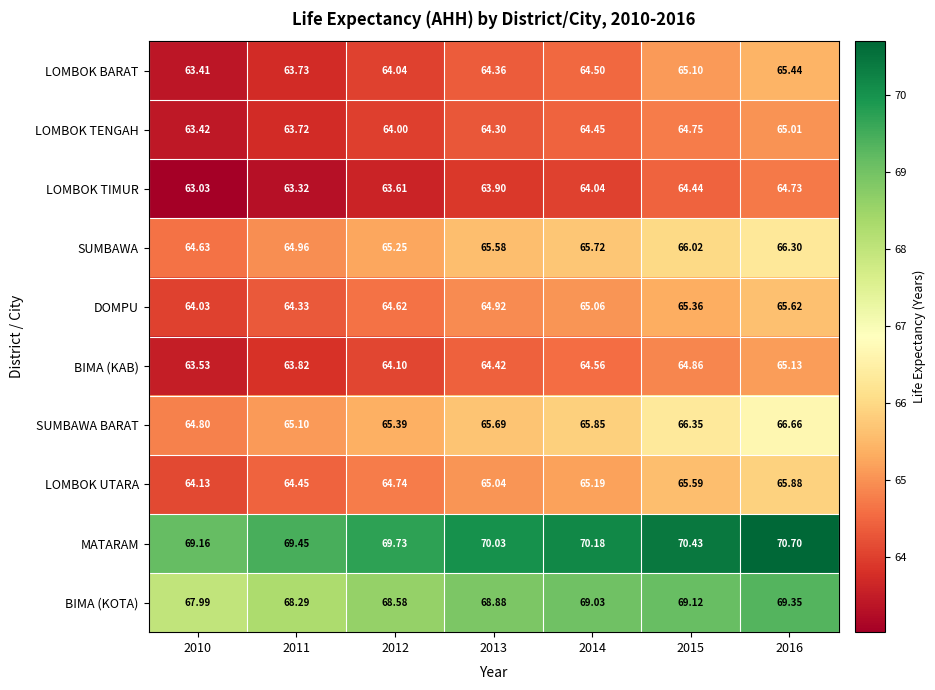

Which series has the largest range (max minus min)?

LOMBOK BARAT